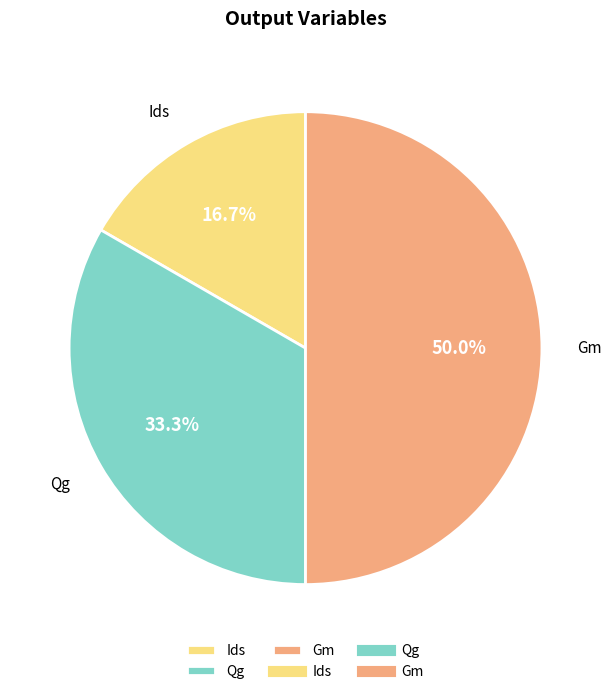

What is the smallest slice in the pie chart?

Ids